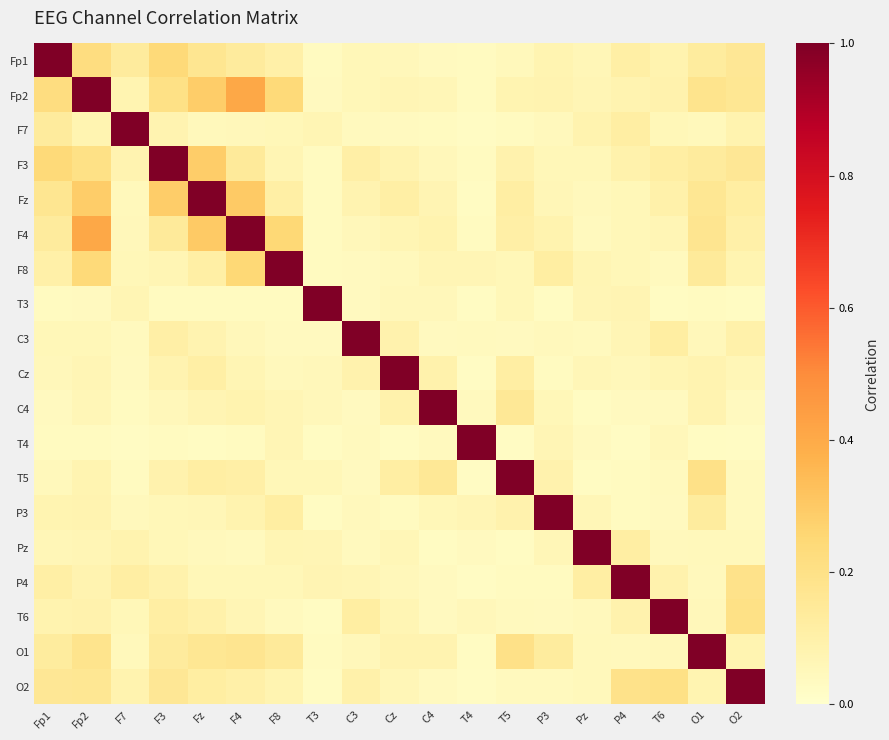

Reading right to left, extract all data points from this chart.

Fp1: O2=0.2	O1=0.1	T6=0.1	P4=0.1	Pz=0.1	P3=0.1	T5=0.1	T4=0.0	C4=0.0	Cz=0.1	C3=0.1	T3=0.0	F8=0.1	F4=0.1	Fz=0.2	F3=0.2	F7=0.1	Fp2=0.2	Fp1=1.0
Fp2: O2=0.2	O1=0.2	T6=0.1	P4=0.1	Pz=0.1	P3=0.1	T5=0.1	T4=0.0	C4=0.1	Cz=0.1	C3=0.1	T3=0.0	F8=0.2	F4=0.4	Fz=0.3	F3=0.2	F7=0.1	Fp2=1.0	Fp1=0.2
F7: O2=0.1	O1=0.0	T6=0.1	P4=0.1	Pz=0.1	P3=0.0	T5=0.0	T4=0.0	C4=0.0	Cz=0.0	C3=0.0	T3=0.1	F8=0.1	F4=0.1	Fz=0.0	F3=0.1	F7=1.0	Fp2=0.1	Fp1=0.1
F3: O2=0.2	O1=0.1	T6=0.1	P4=0.1	Pz=0.1	P3=0.1	T5=0.1	T4=0.0	C4=0.1	Cz=0.1	C3=0.1	T3=0.0	F8=0.1	F4=0.1	Fz=0.3	F3=1.0	F7=0.1	Fp2=0.2	Fp1=0.2
Fz: O2=0.1	O1=0.2	T6=0.1	P4=0.1	Pz=0.0	P3=0.1	T5=0.1	T4=0.0	C4=0.1	Cz=0.1	C3=0.1	T3=0.0	F8=0.1	F4=0.3	Fz=1.0	F3=0.3	F7=0.0	Fp2=0.3	Fp1=0.2
F4: O2=0.1	O1=0.2	T6=0.1	P4=0.1	Pz=0.0	P3=0.1	T5=0.1	T4=0.0	C4=0.1	Cz=0.1	C3=0.1	T3=0.0	F8=0.2	F4=1.0	Fz=0.3	F3=0.1	F7=0.1	Fp2=0.4	Fp1=0.1
F8: O2=0.1	O1=0.1	T6=0.0	P4=0.1	Pz=0.1	P3=0.1	T5=0.1	T4=0.1	C4=0.1	Cz=0.0	C3=0.0	T3=0.0	F8=1.0	F4=0.2	Fz=0.1	F3=0.1	F7=0.1	Fp2=0.2	Fp1=0.1
T3: O2=0.0	O1=0.0	T6=0.0	P4=0.1	Pz=0.1	P3=0.0	T5=0.1	T4=0.0	C4=0.1	Cz=0.1	C3=0.0	T3=1.0	F8=0.0	F4=0.0	Fz=0.0	F3=0.0	F7=0.1	Fp2=0.0	Fp1=0.0
C3: O2=0.1	O1=0.1	T6=0.1	P4=0.1	Pz=0.0	P3=0.0	T5=0.0	T4=0.0	C4=0.0	Cz=0.1	C3=1.0	T3=0.0	F8=0.0	F4=0.1	Fz=0.1	F3=0.1	F7=0.0	Fp2=0.1	Fp1=0.1
Cz: O2=0.1	O1=0.1	T6=0.1	P4=0.1	Pz=0.1	P3=0.0	T5=0.1	T4=0.0	C4=0.1	Cz=1.0	C3=0.1	T3=0.1	F8=0.0	F4=0.1	Fz=0.1	F3=0.1	F7=0.0	Fp2=0.1	Fp1=0.1
C4: O2=0.0	O1=0.1	T6=0.0	P4=0.0	Pz=0.0	P3=0.1	T5=0.2	T4=0.0	C4=1.0	Cz=0.1	C3=0.0	T3=0.1	F8=0.1	F4=0.1	Fz=0.1	F3=0.1	F7=0.0	Fp2=0.1	Fp1=0.0
T4: O2=0.0	O1=0.0	T6=0.1	P4=0.0	Pz=0.0	P3=0.1	T5=0.0	T4=1.0	C4=0.0	Cz=0.0	C3=0.0	T3=0.0	F8=0.1	F4=0.0	Fz=0.0	F3=0.0	F7=0.0	Fp2=0.0	Fp1=0.0
T5: O2=0.0	O1=0.2	T6=0.0	P4=0.0	Pz=0.0	P3=0.1	T5=1.0	T4=0.0	C4=0.2	Cz=0.1	C3=0.0	T3=0.1	F8=0.1	F4=0.1	Fz=0.1	F3=0.1	F7=0.0	Fp2=0.1	Fp1=0.1
P3: O2=0.0	O1=0.1	T6=0.0	P4=0.0	Pz=0.1	P3=1.0	T5=0.1	T4=0.1	C4=0.1	Cz=0.0	C3=0.0	T3=0.0	F8=0.1	F4=0.1	Fz=0.1	F3=0.1	F7=0.0	Fp2=0.1	Fp1=0.1
Pz: O2=0.0	O1=0.0	T6=0.0	P4=0.1	Pz=1.0	P3=0.1	T5=0.0	T4=0.0	C4=0.0	Cz=0.1	C3=0.0	T3=0.1	F8=0.1	F4=0.0	Fz=0.0	F3=0.1	F7=0.1	Fp2=0.1	Fp1=0.1
P4: O2=0.2	O1=0.0	T6=0.1	P4=1.0	Pz=0.1	P3=0.0	T5=0.0	T4=0.0	C4=0.0	Cz=0.1	C3=0.1	T3=0.1	F8=0.1	F4=0.1	Fz=0.1	F3=0.1	F7=0.1	Fp2=0.1	Fp1=0.1
T6: O2=0.2	O1=0.1	T6=1.0	P4=0.1	Pz=0.0	P3=0.0	T5=0.0	T4=0.1	C4=0.0	Cz=0.1	C3=0.1	T3=0.0	F8=0.0	F4=0.1	Fz=0.1	F3=0.1	F7=0.1	Fp2=0.1	Fp1=0.1
O1: O2=0.1	O1=1.0	T6=0.1	P4=0.0	Pz=0.0	P3=0.1	T5=0.2	T4=0.0	C4=0.1	Cz=0.1	C3=0.1	T3=0.0	F8=0.1	F4=0.2	Fz=0.2	F3=0.1	F7=0.0	Fp2=0.2	Fp1=0.1
O2: O2=1.0	O1=0.1	T6=0.2	P4=0.2	Pz=0.0	P3=0.0	T5=0.0	T4=0.0	C4=0.0	Cz=0.1	C3=0.1	T3=0.0	F8=0.1	F4=0.1	Fz=0.1	F3=0.2	F7=0.1	Fp2=0.2	Fp1=0.2